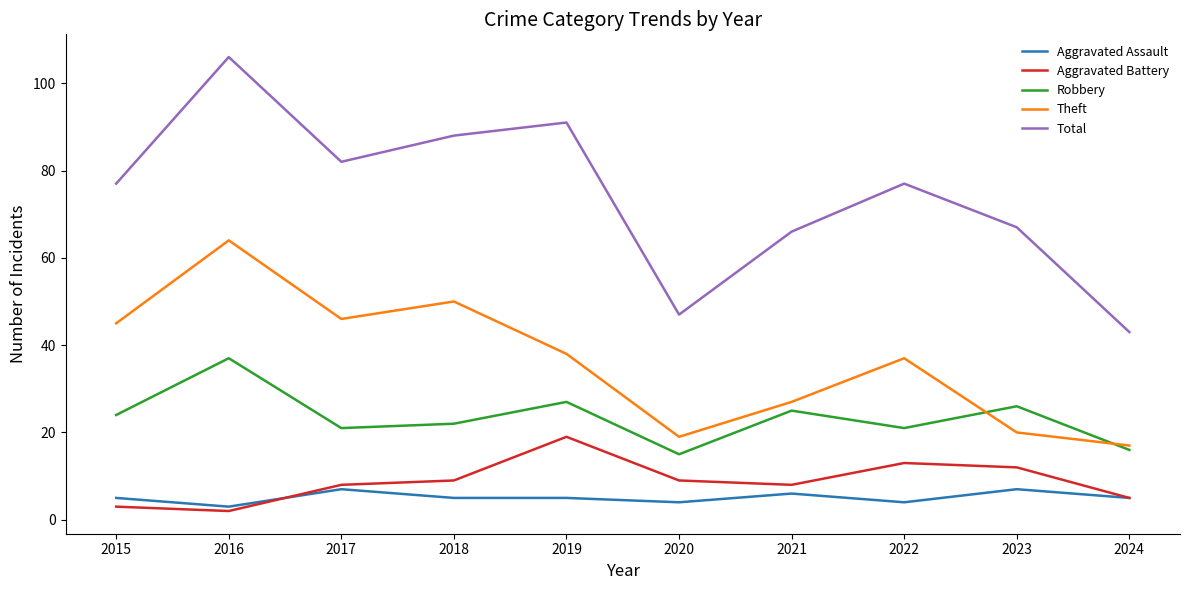

Is the value of Aggravated Assault at 2023 greater than the value of Theft at 2017?

No